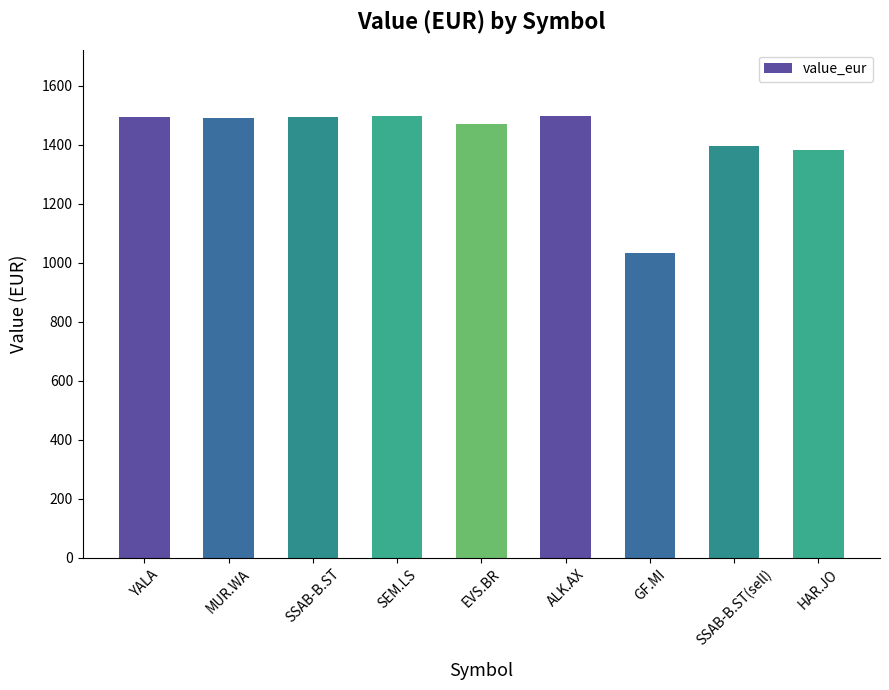

The chart shows a value of 970.5 at SSAB-B.ST. True or false?

False